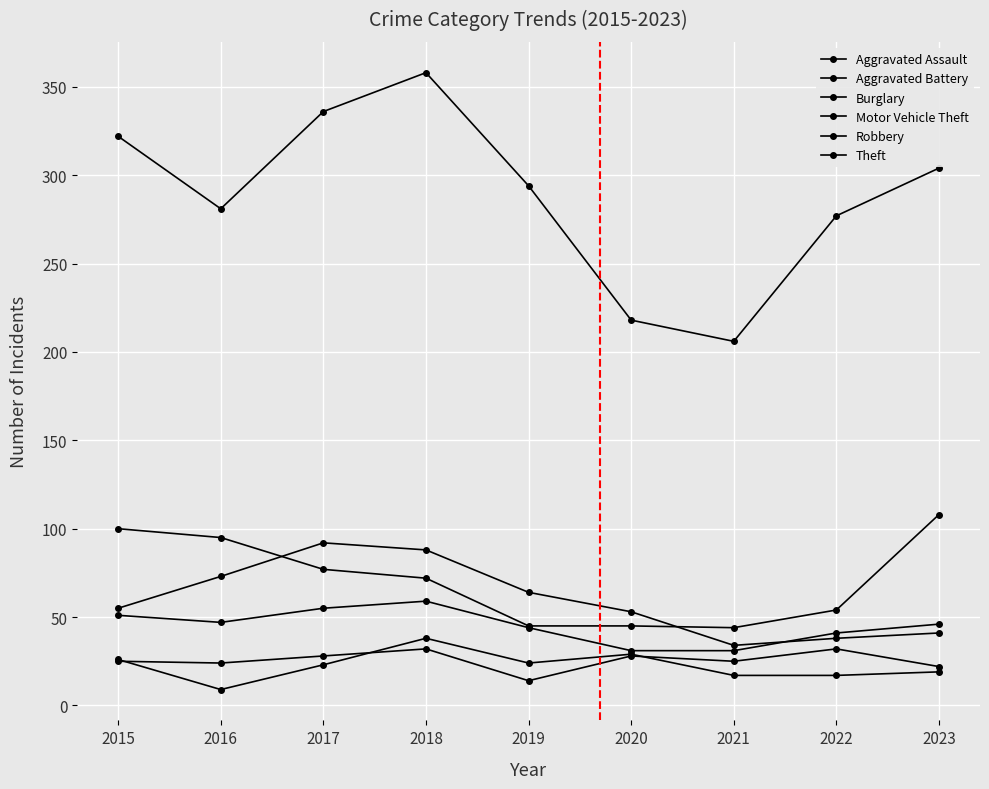

Between which two adjacent categories do Robbery and Burglary first intersect?

2021 and 2022